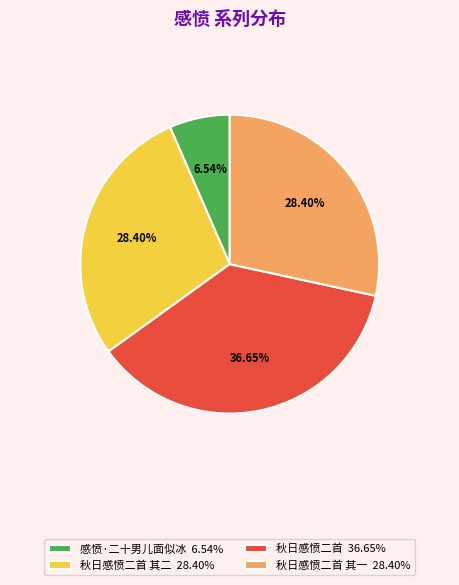

Is there any slice that represents more than half of the pie?

No